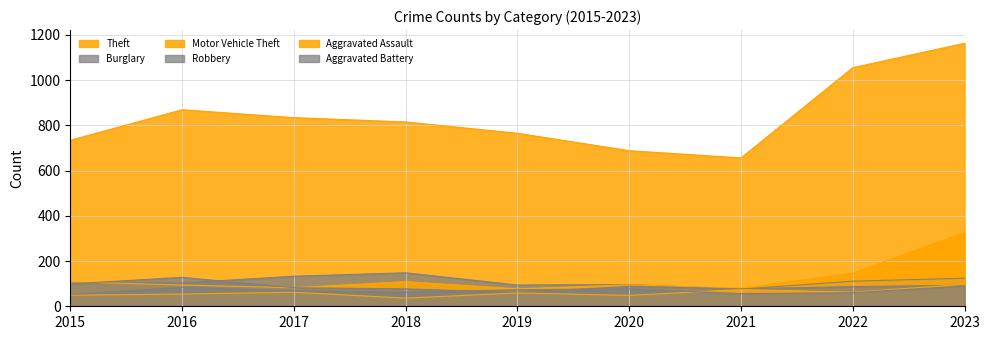

Which series has the largest range (max minus min)?

Theft